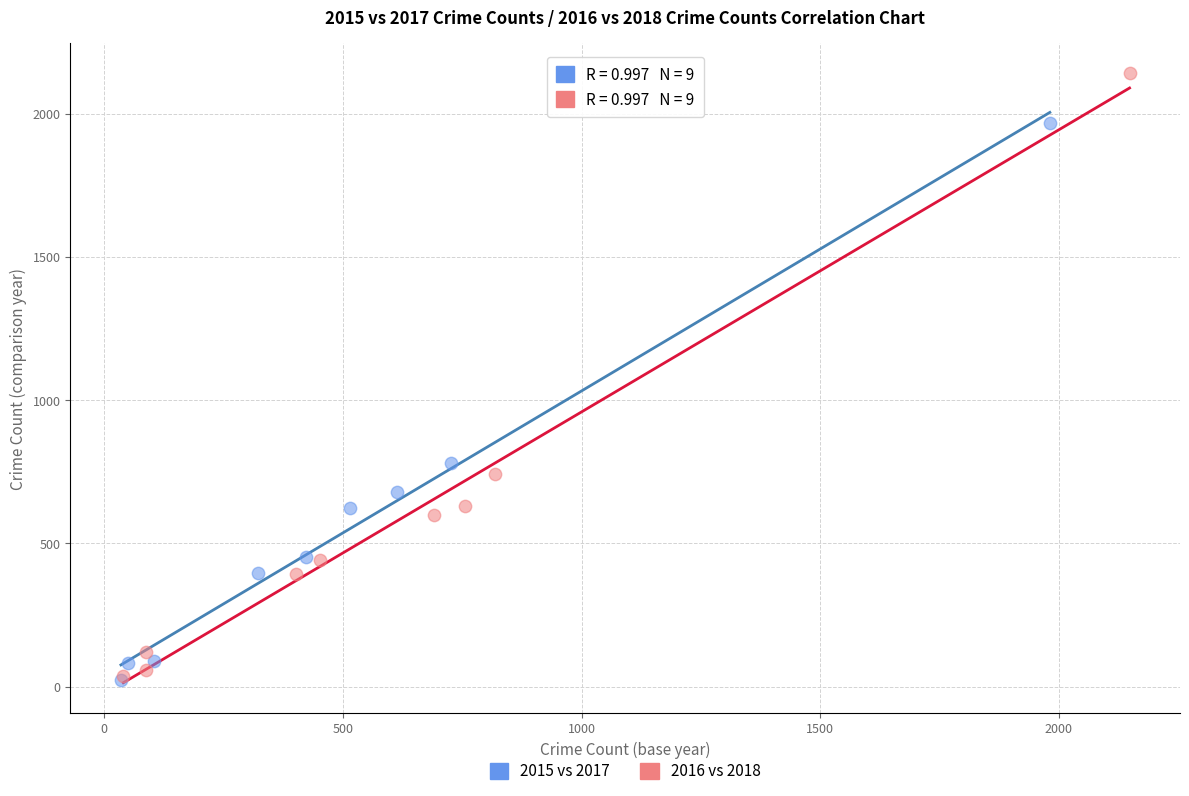

Which series contains the highest Y value?

2016 vs 2018